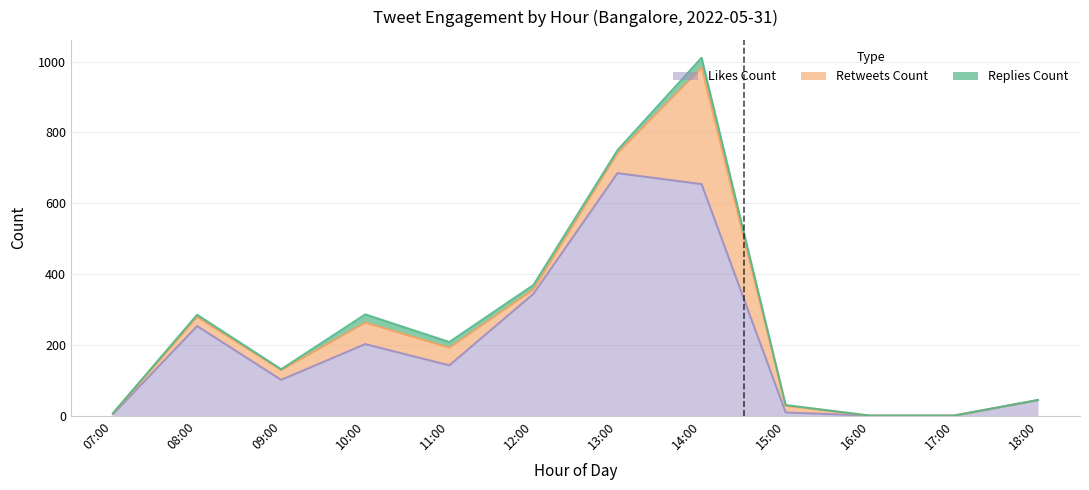

Rank the categories by likes_count value from lowest to highest.

16:00, 17:00, 07:00, 15:00, 18:00, 09:00, 11:00, 10:00, 08:00, 12:00, 14:00, 13:00